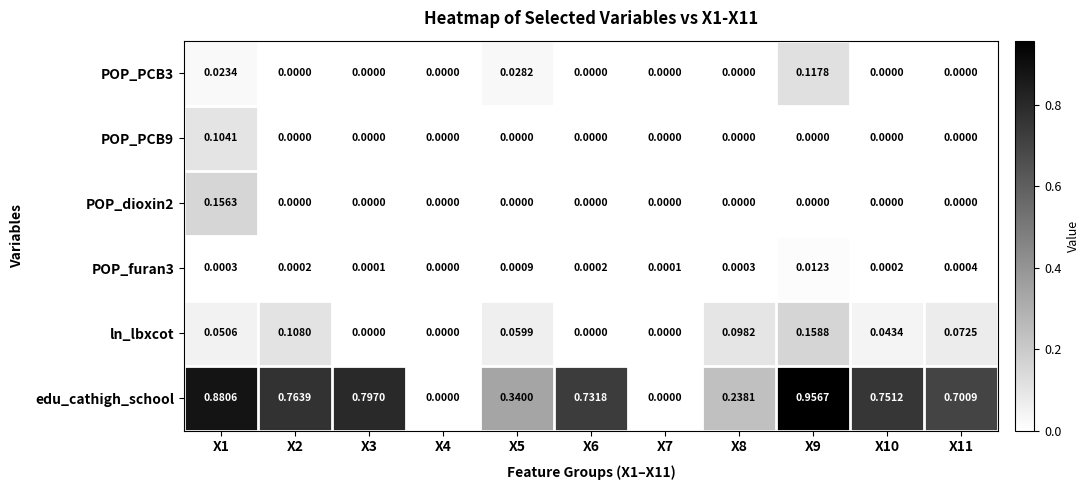

Which series has the largest total across all categories?

edu_cathigh_school